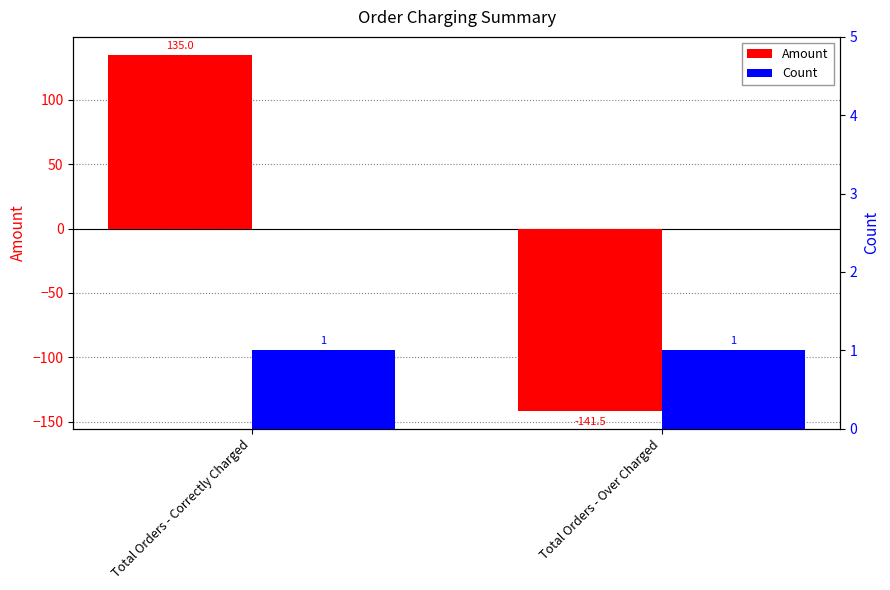

Reading right to left, extract all data points from this chart.

Amount: Total Orders - Over Charged=-141.5	Total Orders - Correctly Charged=135.0
Count: Total Orders - Over Charged=1.0	Total Orders - Correctly Charged=1.0